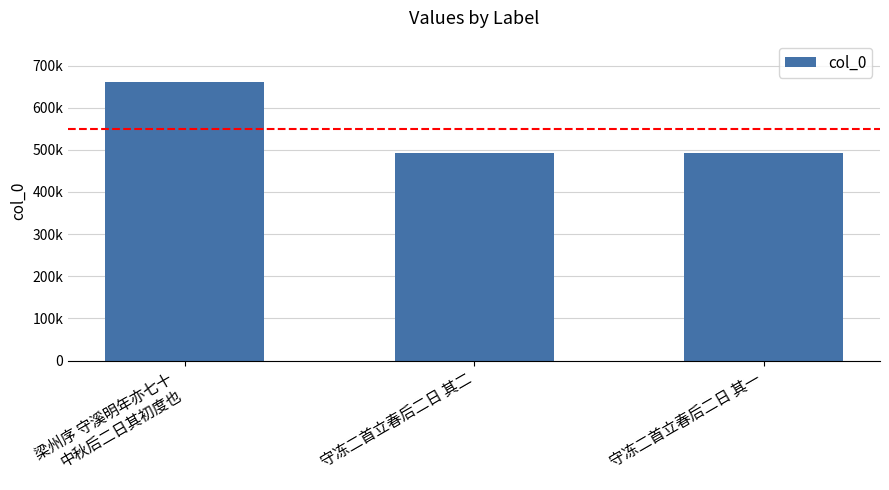

Are the bars horizontal?

No